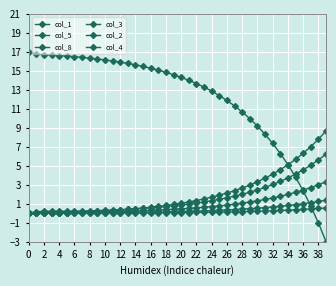

At how many categories does at least one series exceed 11?

28